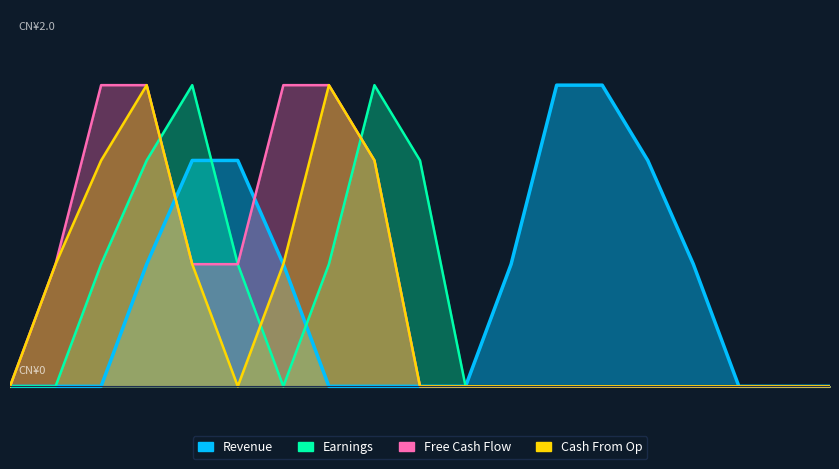

How many values in Free Cash Flow are above zero?

8